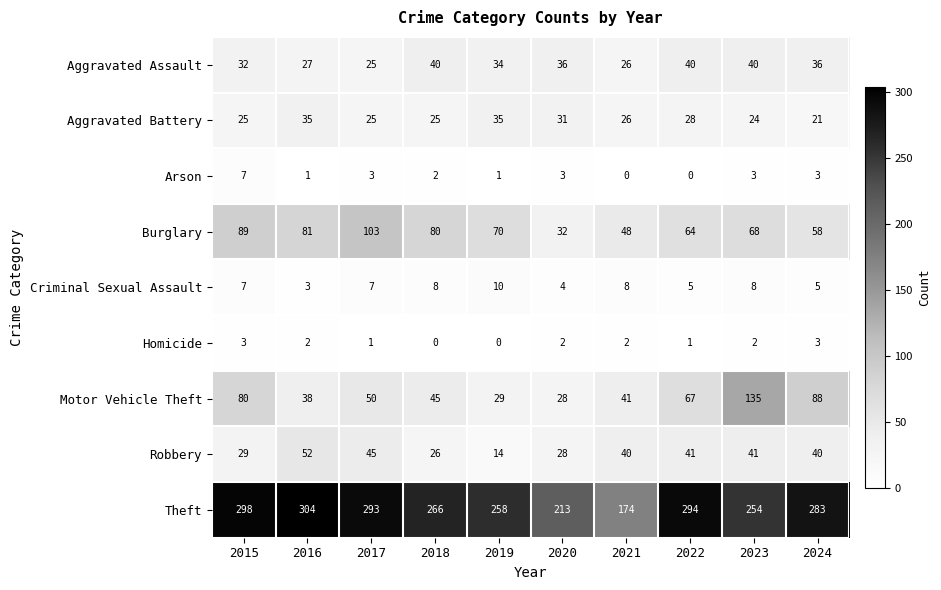

At which label is Aggravated Battery closest to 28?

2022